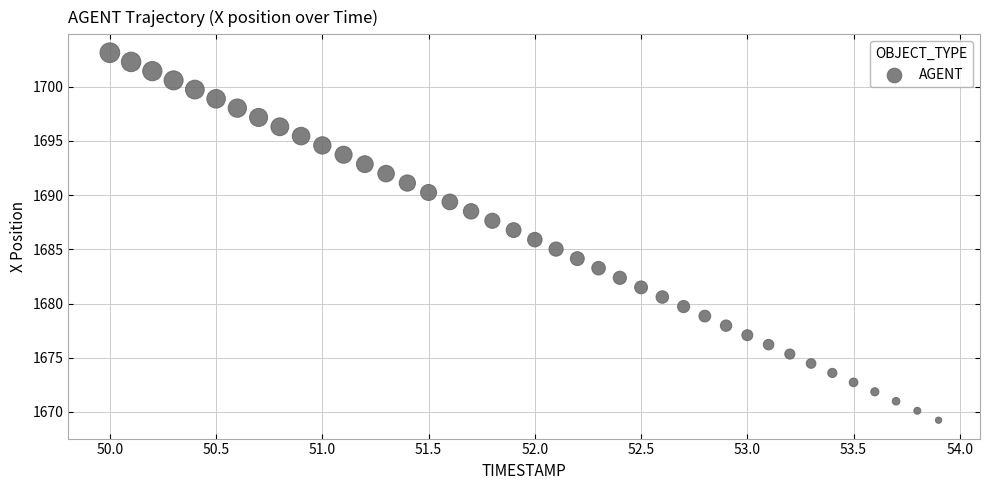

What is the range of Y values (max minus min)?

33.9